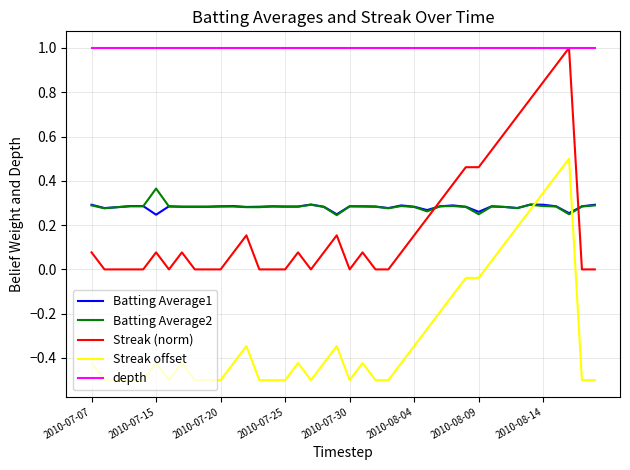

Which series has the largest total across all categories?

depth